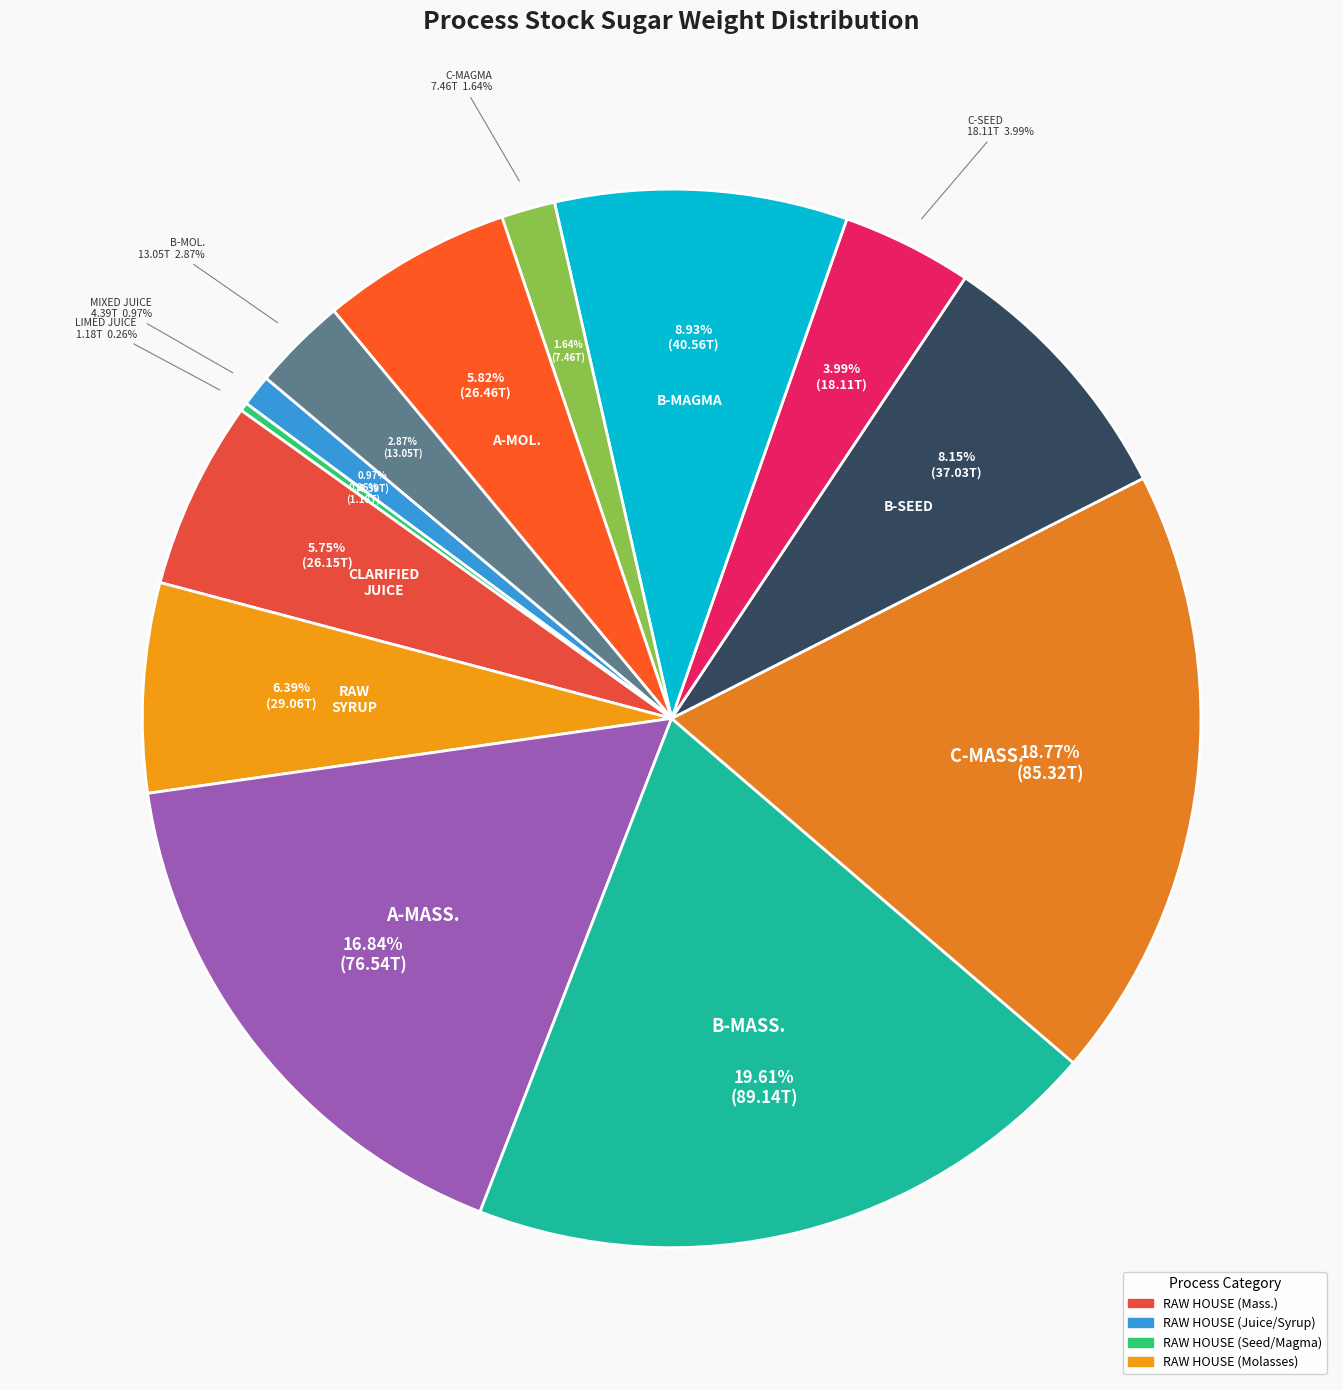

How many slices are in this pie chart?

13